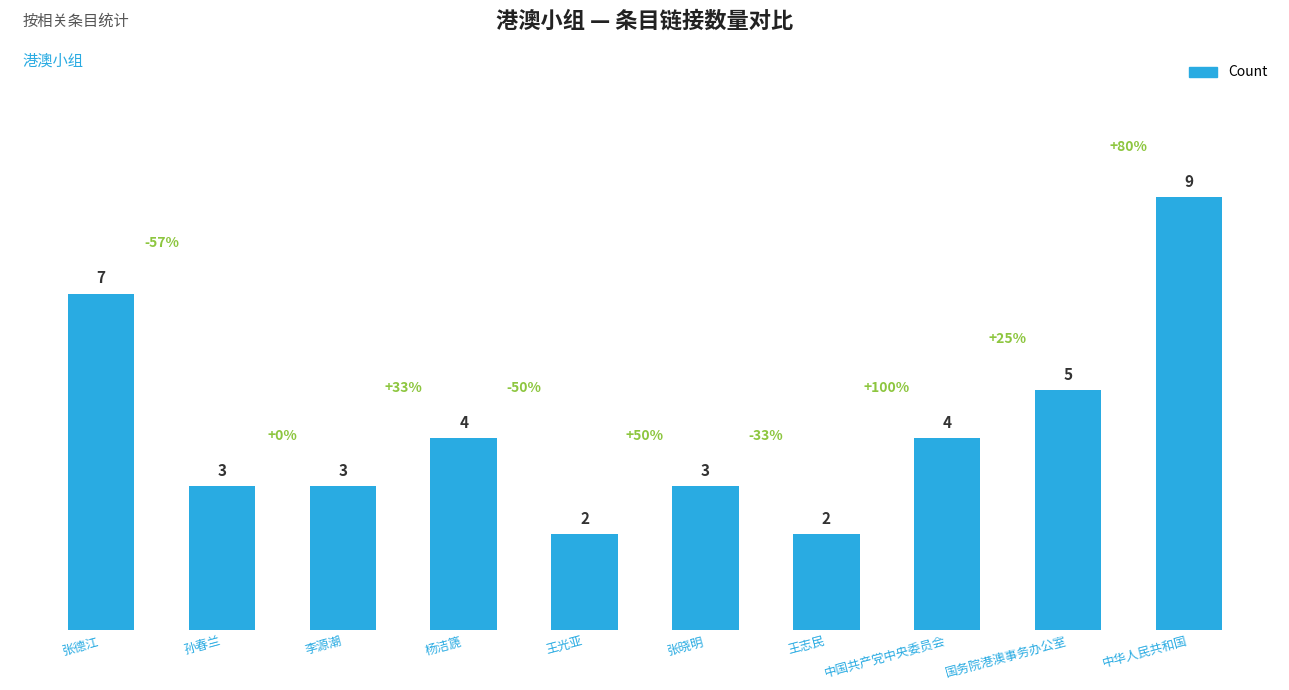

The chart shows a value of 3 at 张德江. True or false?

False